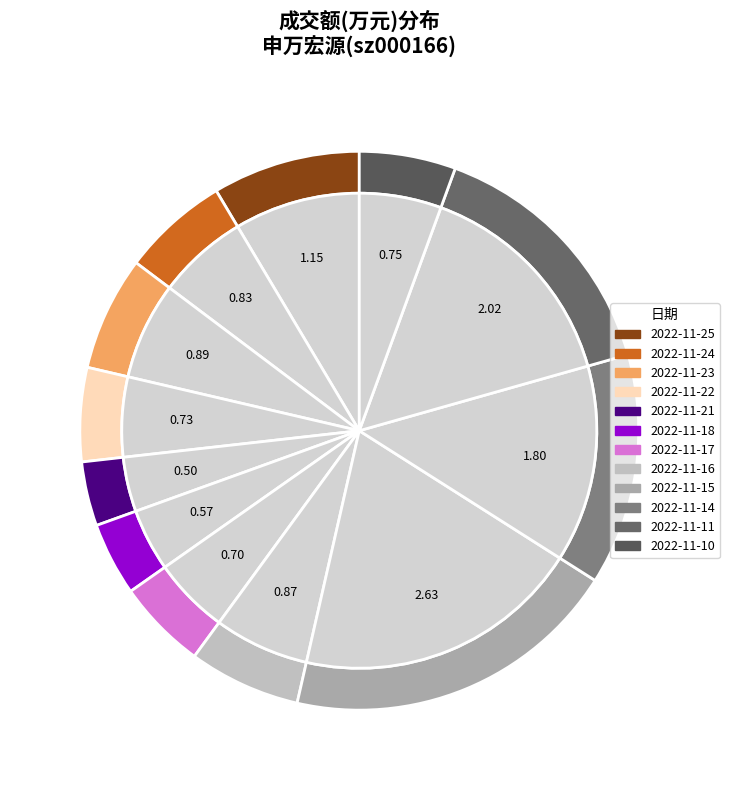

What percentage do 2022-11-11 and 2022-11-14 together represent?

28.4%